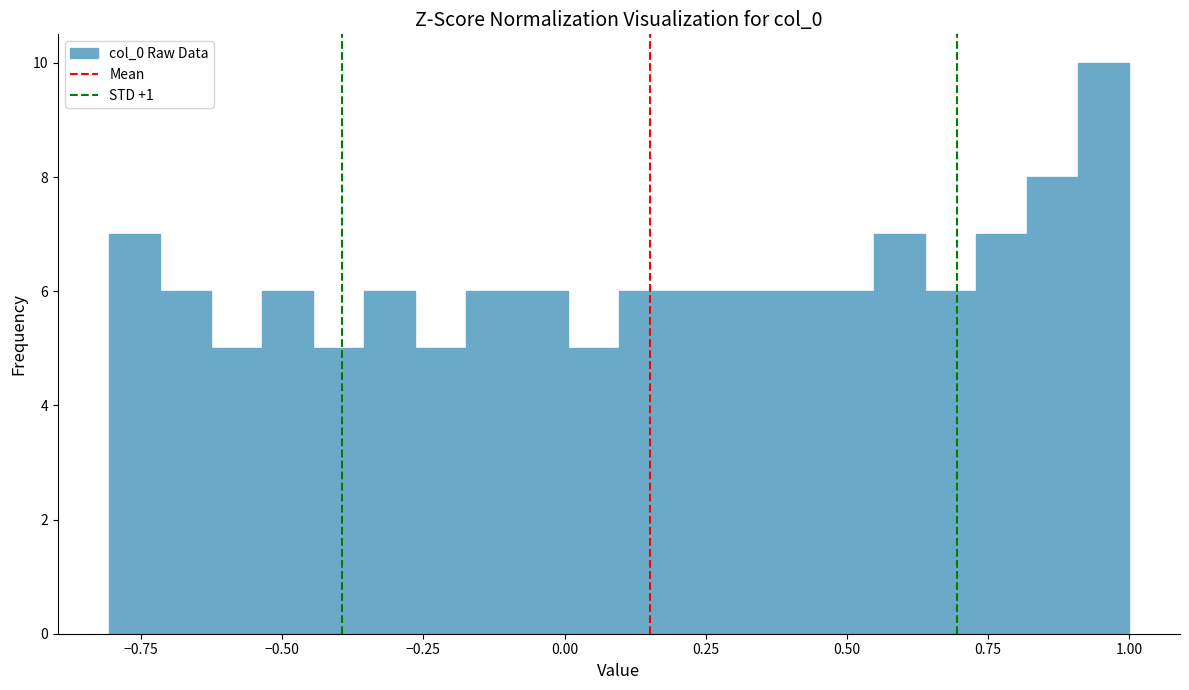

Read against the x-axis, roughly where is the centre of the tallest bar?

0.95